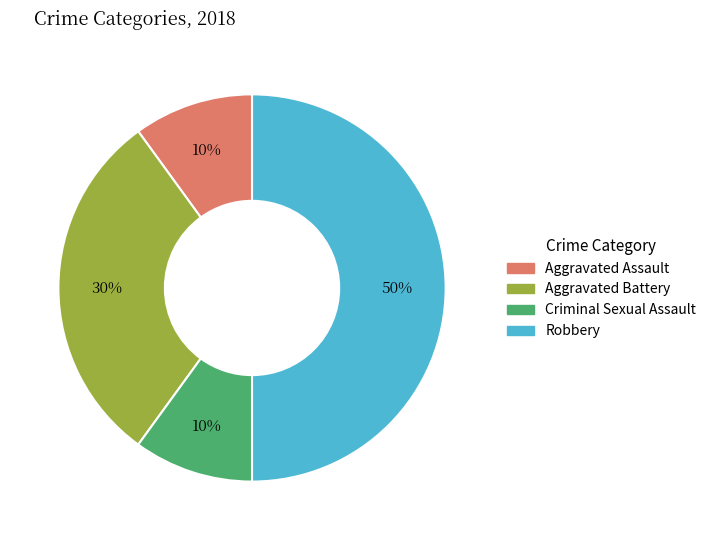

What is the largest slice in the pie chart?

Robbery